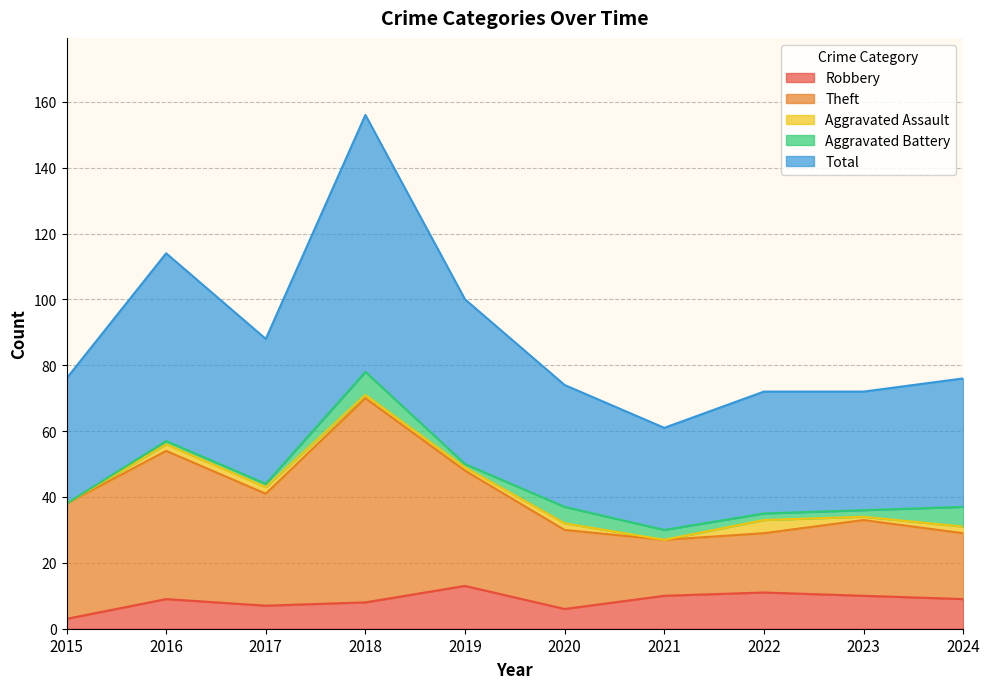

What is the maximum value for Robbery?

13